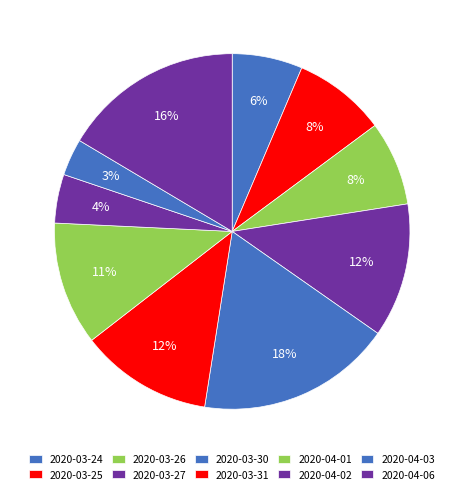

What is the total percentage of 2020-04-03 and 2020-04-06?

19.8%